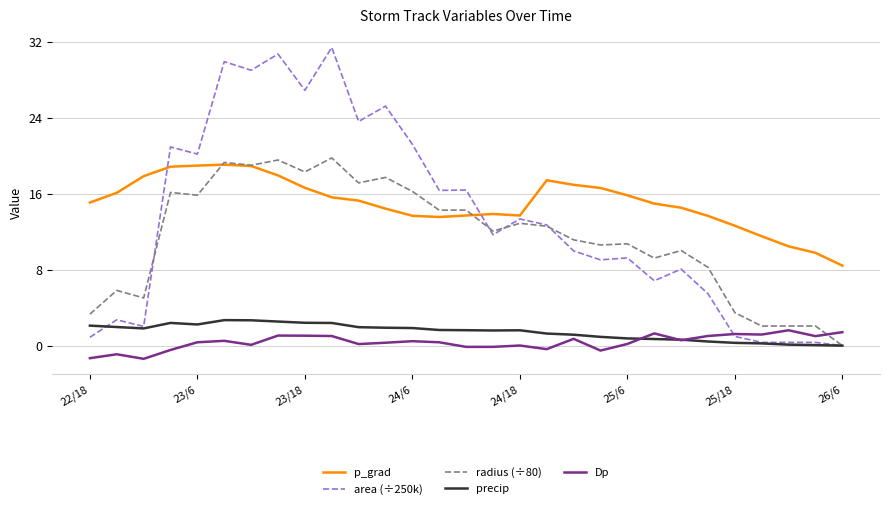

True or false: p_grad and Dp intersect in this chart.

False